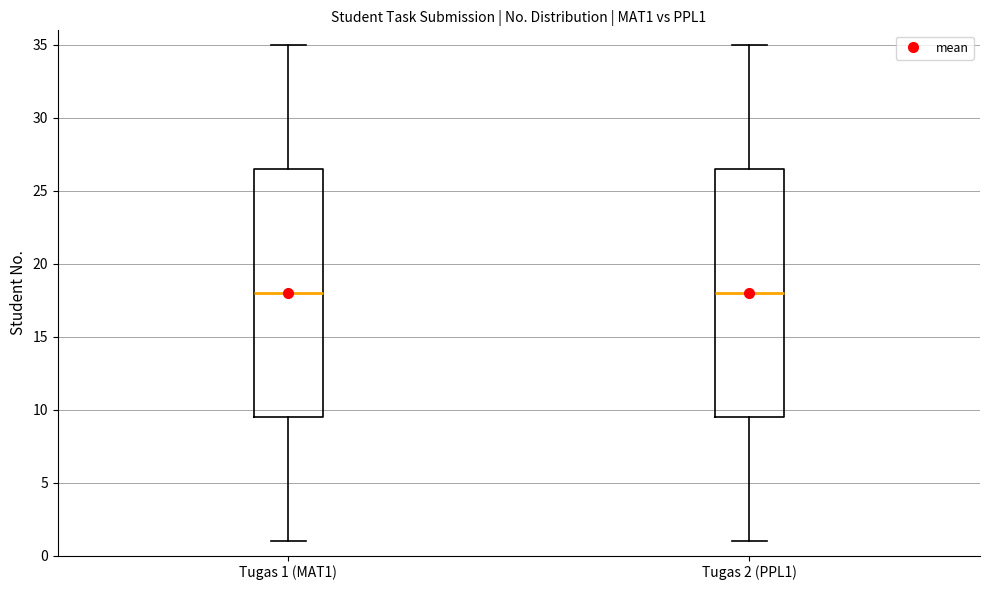

Reading left to right, read every box against the y-axis: the position of its median line, the range the box covers, and the ends of its whiskers. The values are not printed on the chart, so give them approximately, as read against the axis.

Tugas 1 (MAT1): median 18.0, box 9.5 to 26.5, whiskers 1.0 to 35.0
Tugas 2 (PPL1): median 18.0, box 9.5 to 26.5, whiskers 1.0 to 35.0